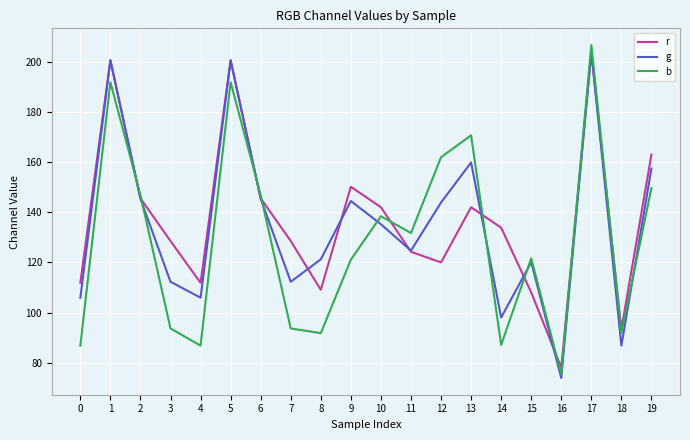

Between which two adjacent categories do r and b first intersect?

1 and 2